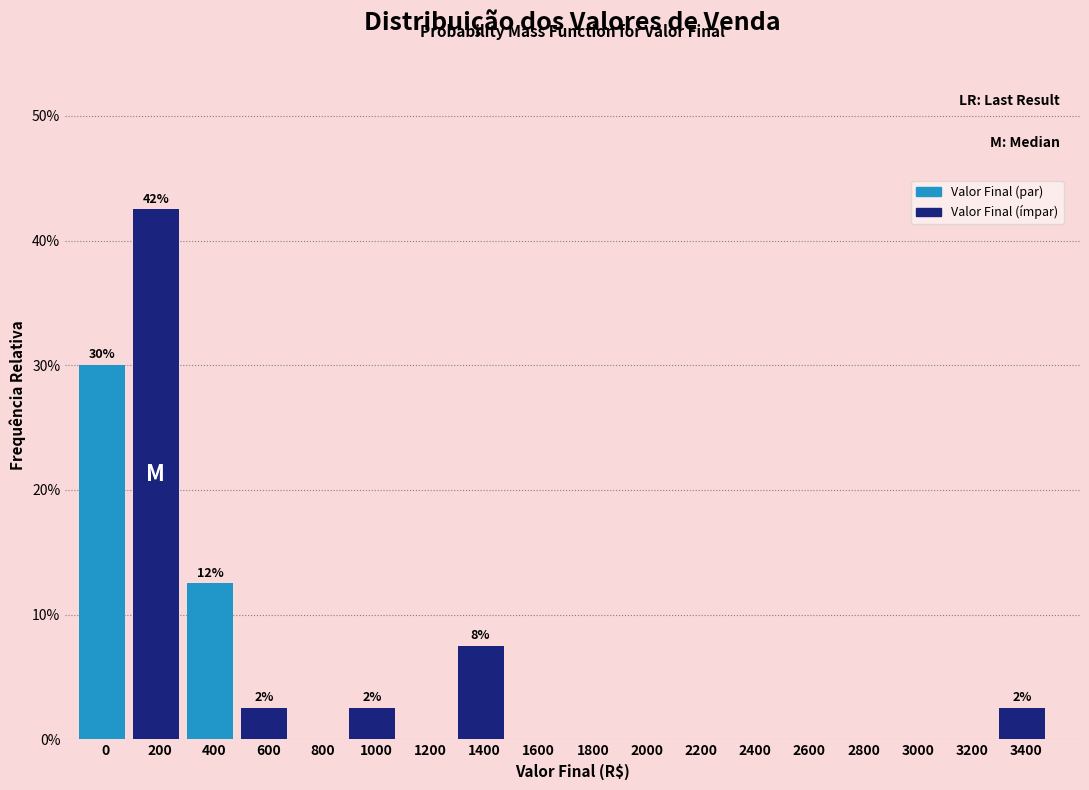

Reading left to right, list all the values displayed in this chart.

0=30.0	200=42.5	400=12.5	600=2.5	800=0.0	1000=2.5	1200=0.0	1400=7.5	1600=0.0	1800=0.0	2000=0.0	2200=0.0	2400=0.0	2600=0.0	2800=0.0	3000=0.0	3200=0.0	3400=2.5